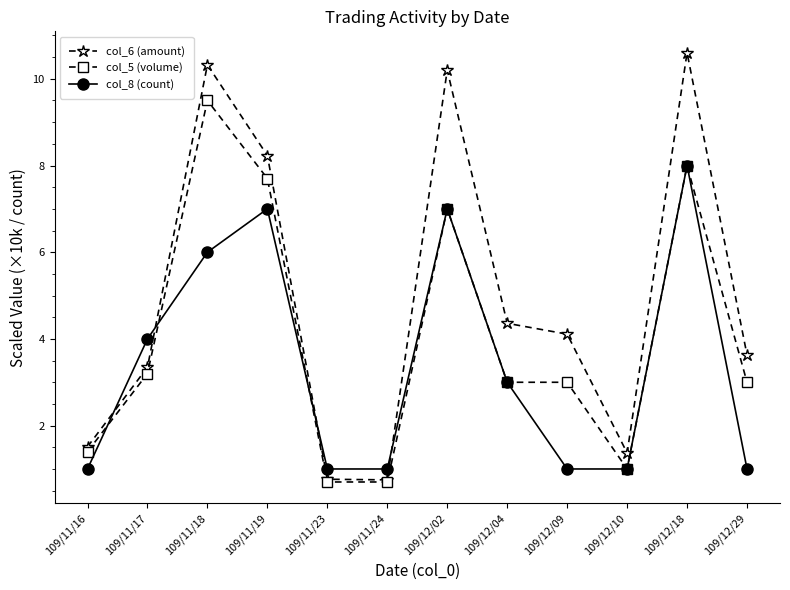

What is the label of the 2nd point from the right?

109/12/18